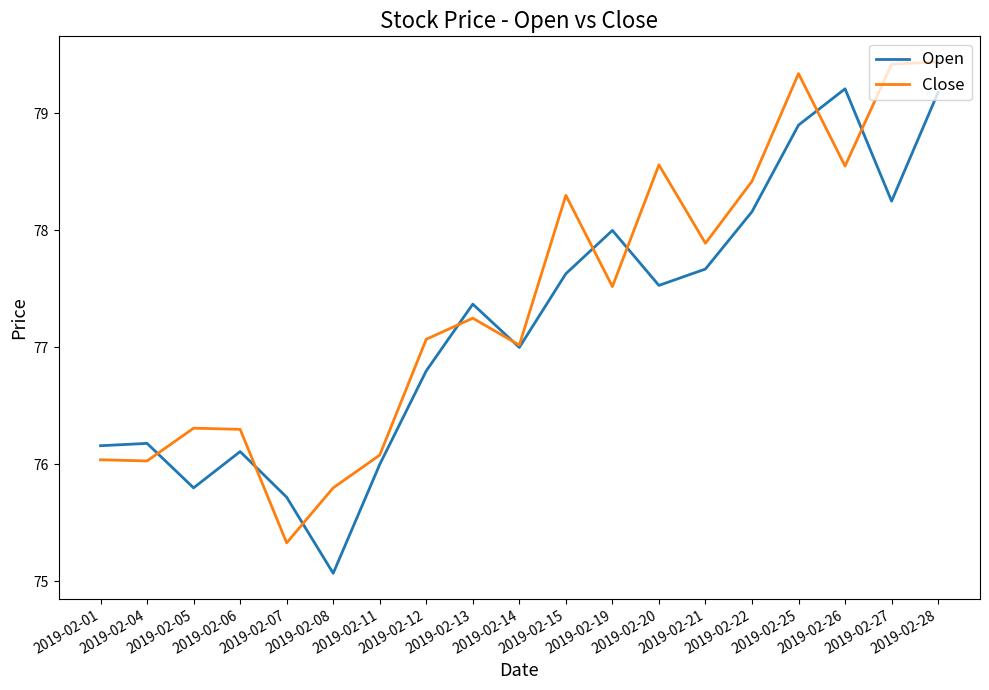

Which series ends up on top after the final intersection of Open and Close?

Close